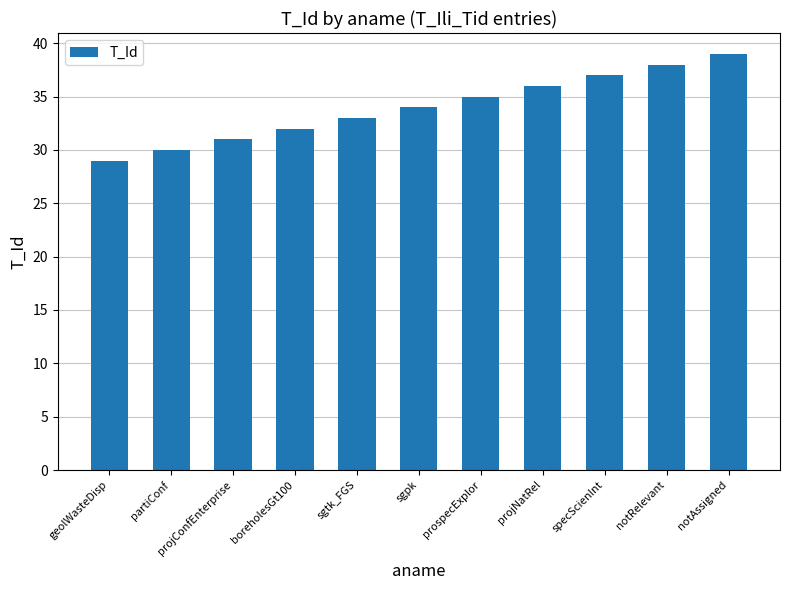

Reading left to right, what are all the values shown in this chart?

29	30	31	32	33	34	35	36	37	38	39